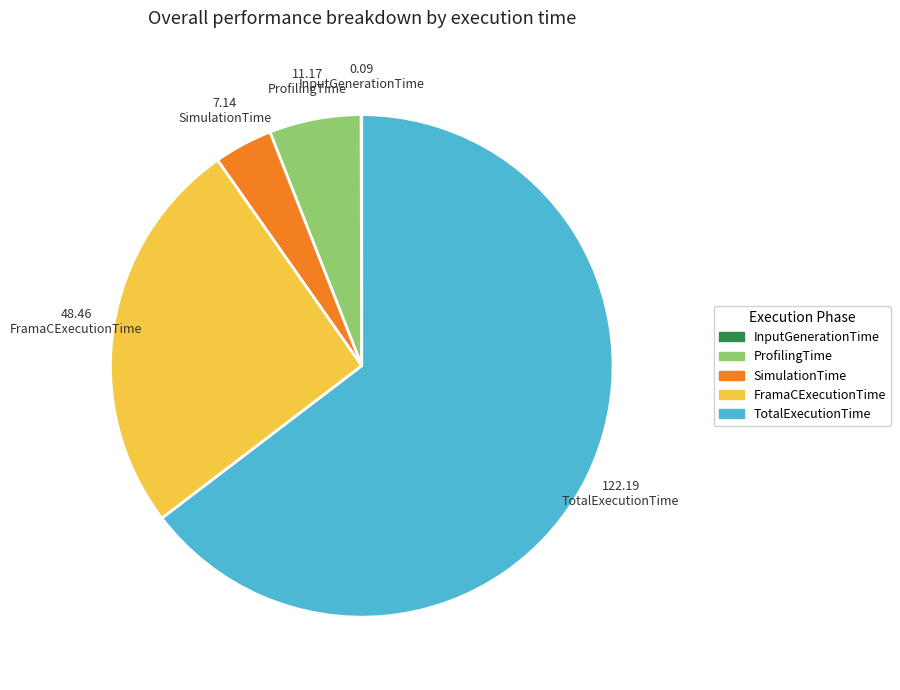

True or false: SimulationTime accounts for 4% of the total.

True